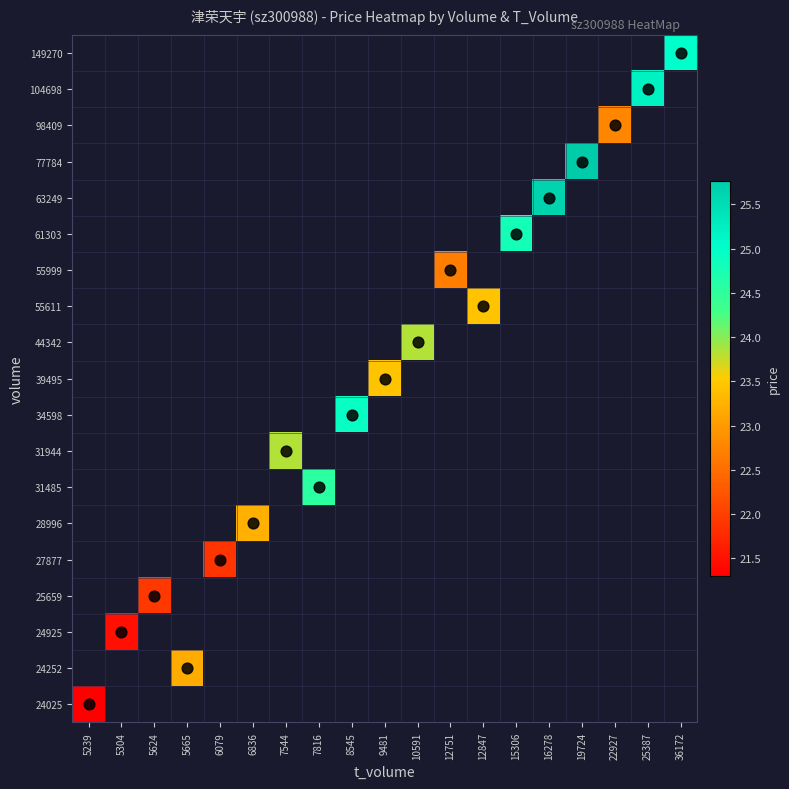

At which category does the chart reach its minimum across all series?

5239